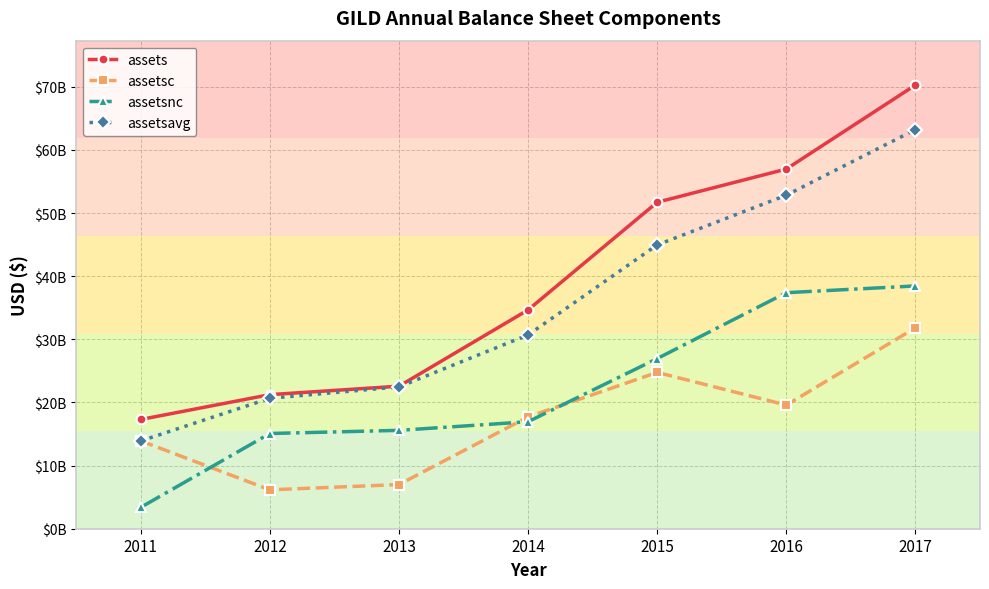

Which category has the lowest value across all series?

2011